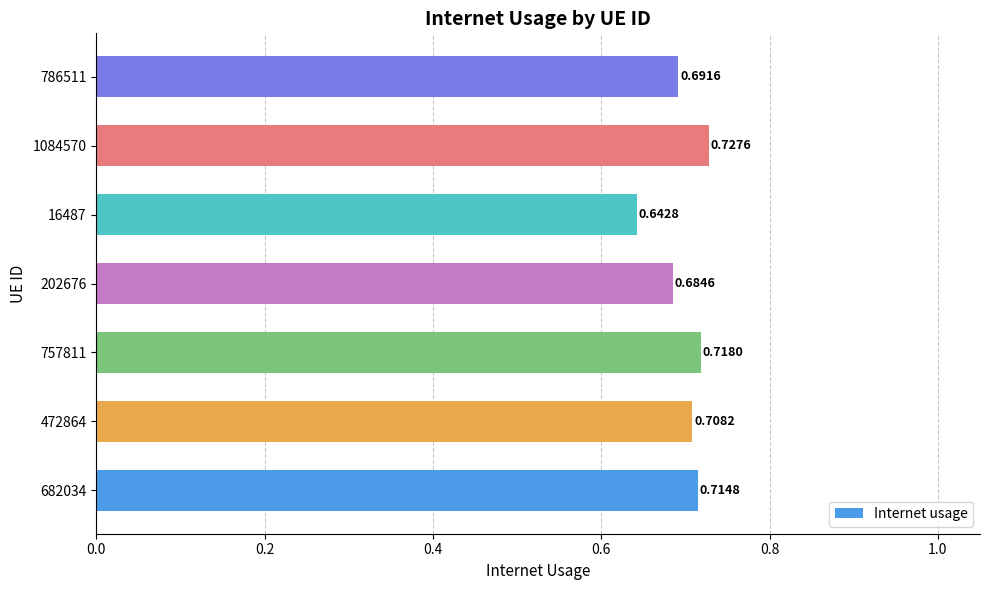

What is the sum of the values at 472864 and 16487?

1.4